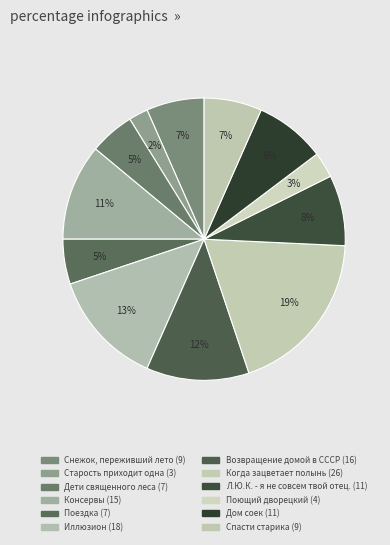

To the nearest percent, what is the difference between the largest and smallest slice percentages?

17%